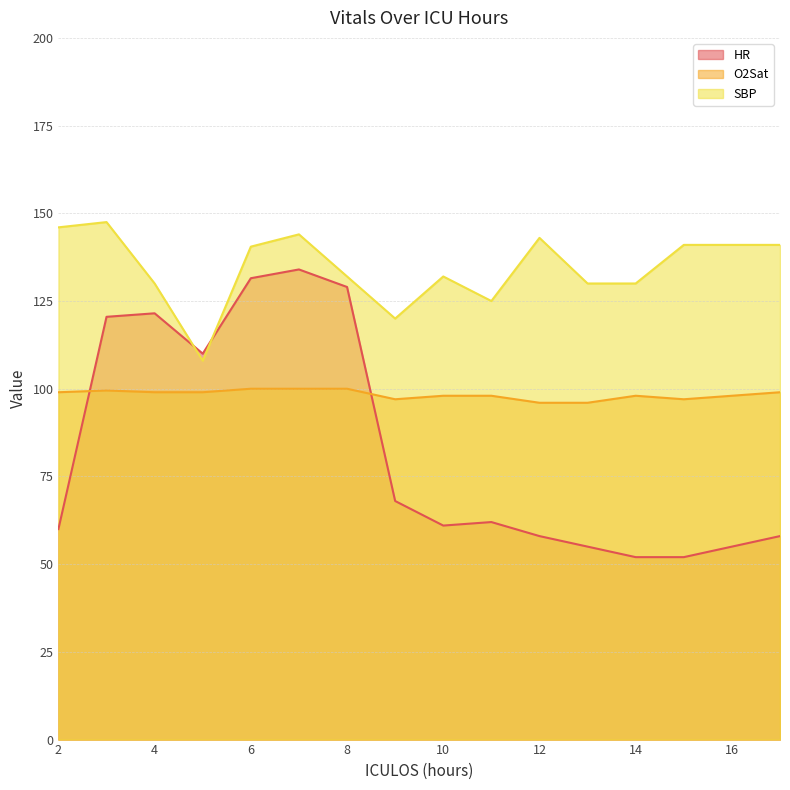

The HR series shows 60.0 at 2. True or false?

True